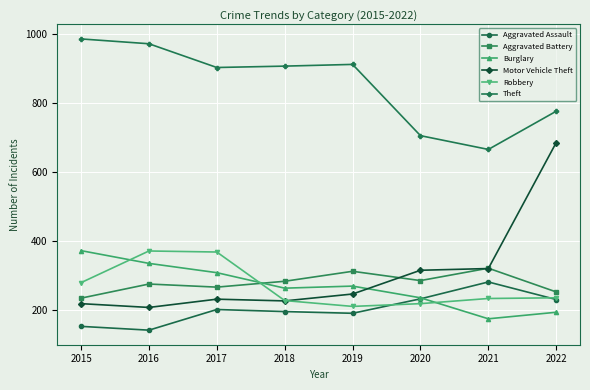

Does the chart have visible grid lines?

Yes